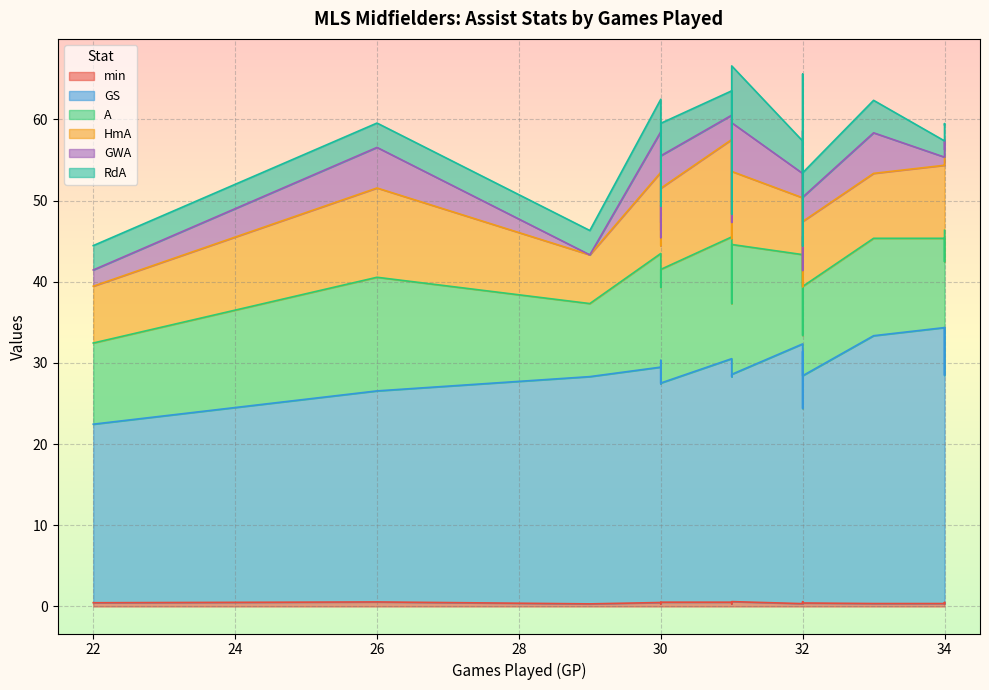

How many categories are shown in the chart?

20